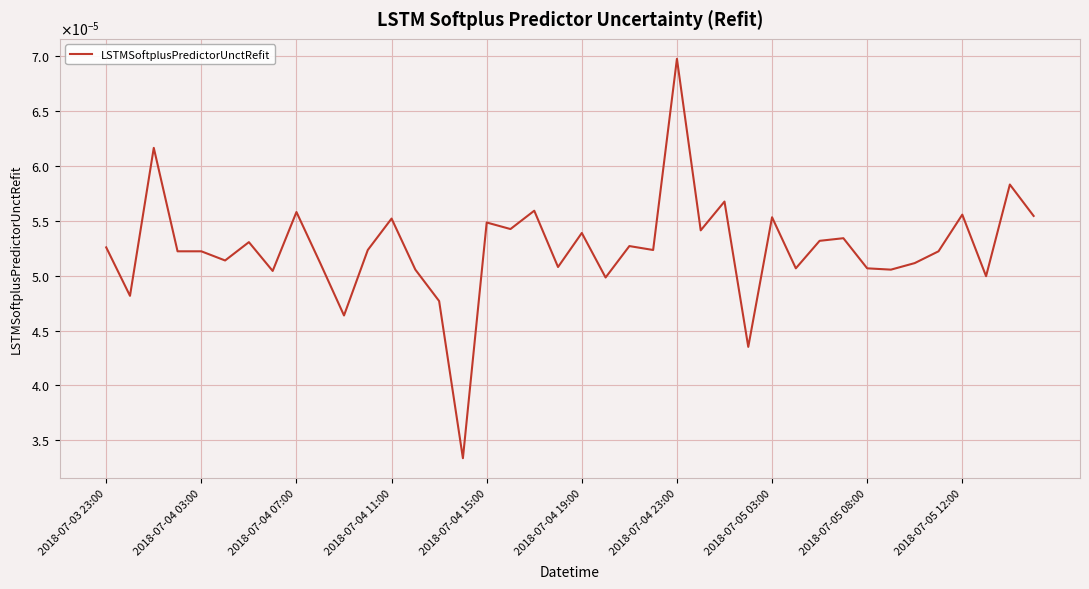

Is this an area chart (filled region under the line)?

No